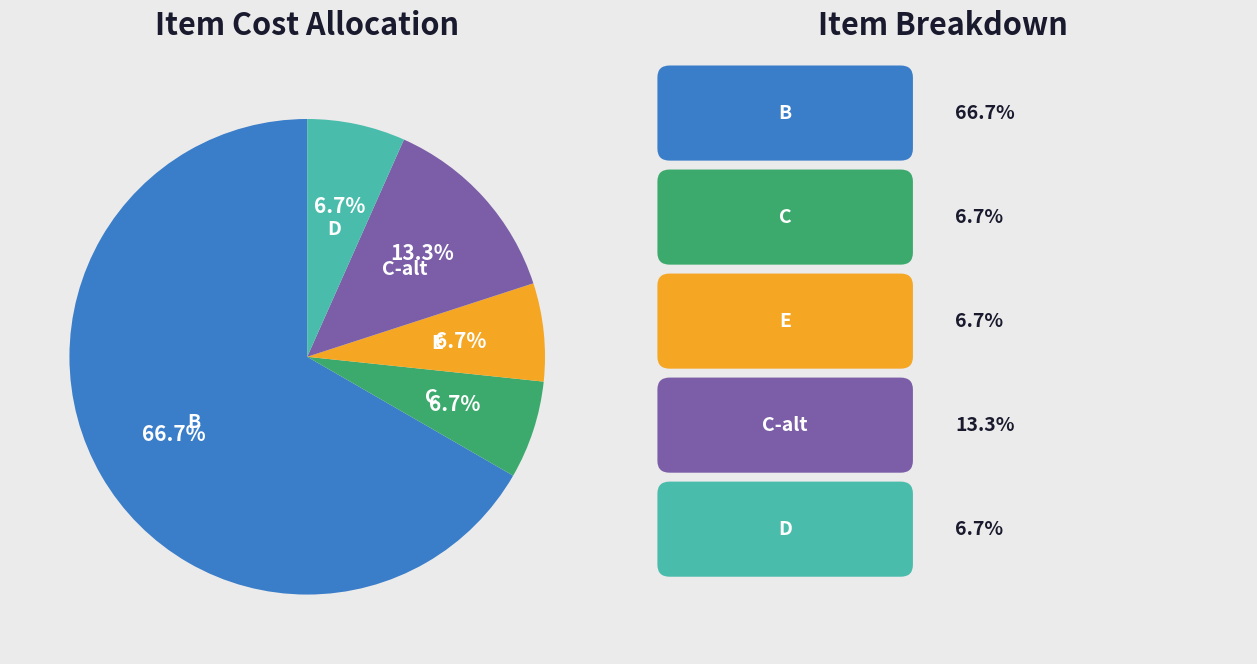

The D slice represents 7% of the pie. True or false?

True